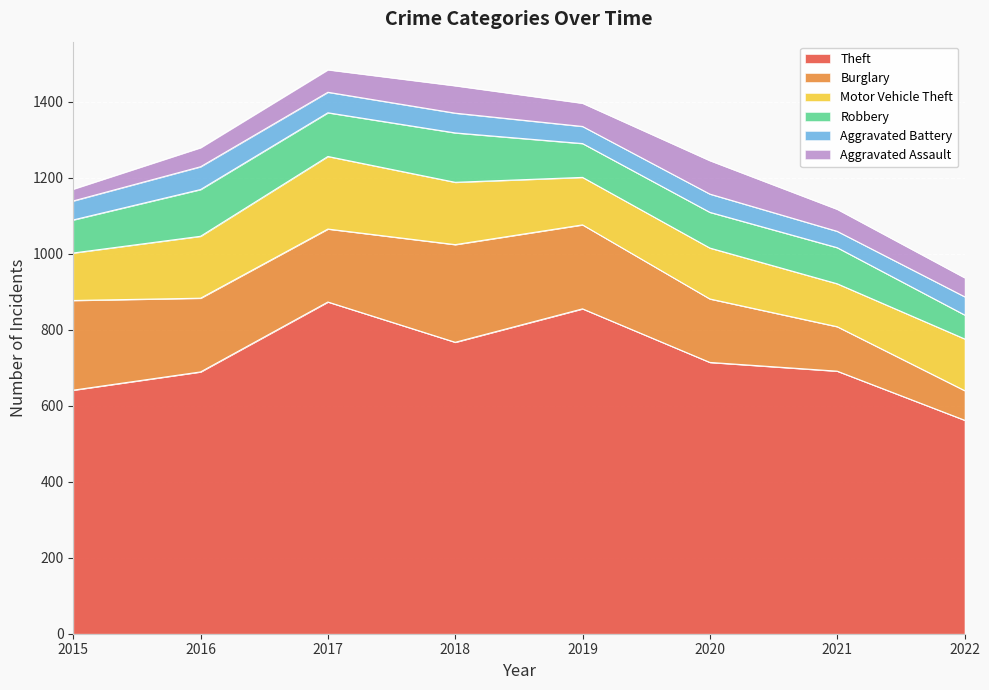

True or false: Burglary and Robbery cross at least once.

False